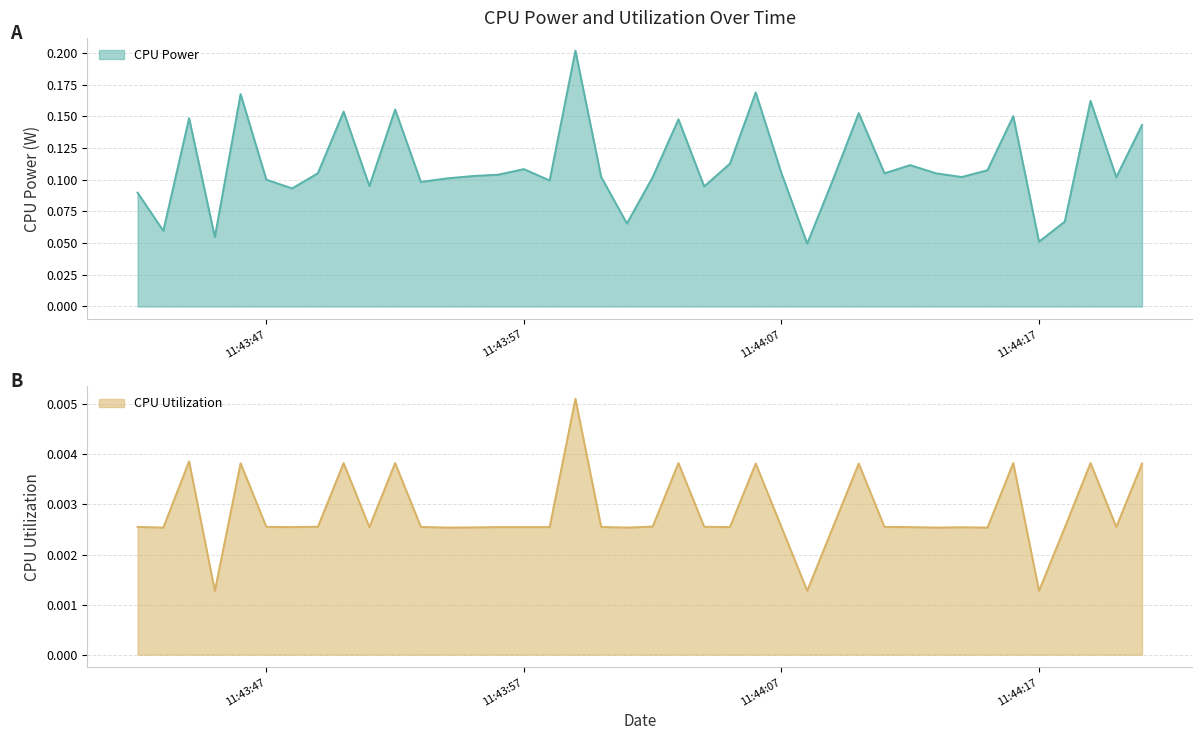

At which category is the sum across all series the highest?

2025-03-26 11:43:59